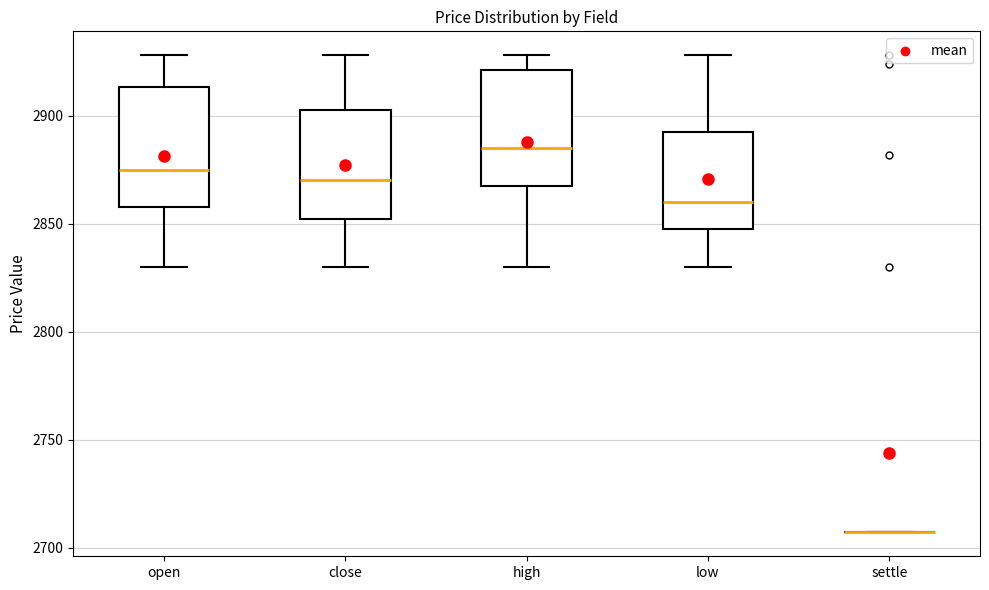

Where is the upper edge of the box for open on the y-axis? The values are not printed on the chart, so give them approximately, as read against the axis.

2915